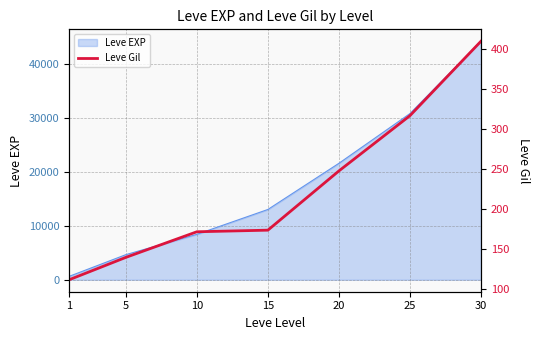

How many data points are less than 174?

3